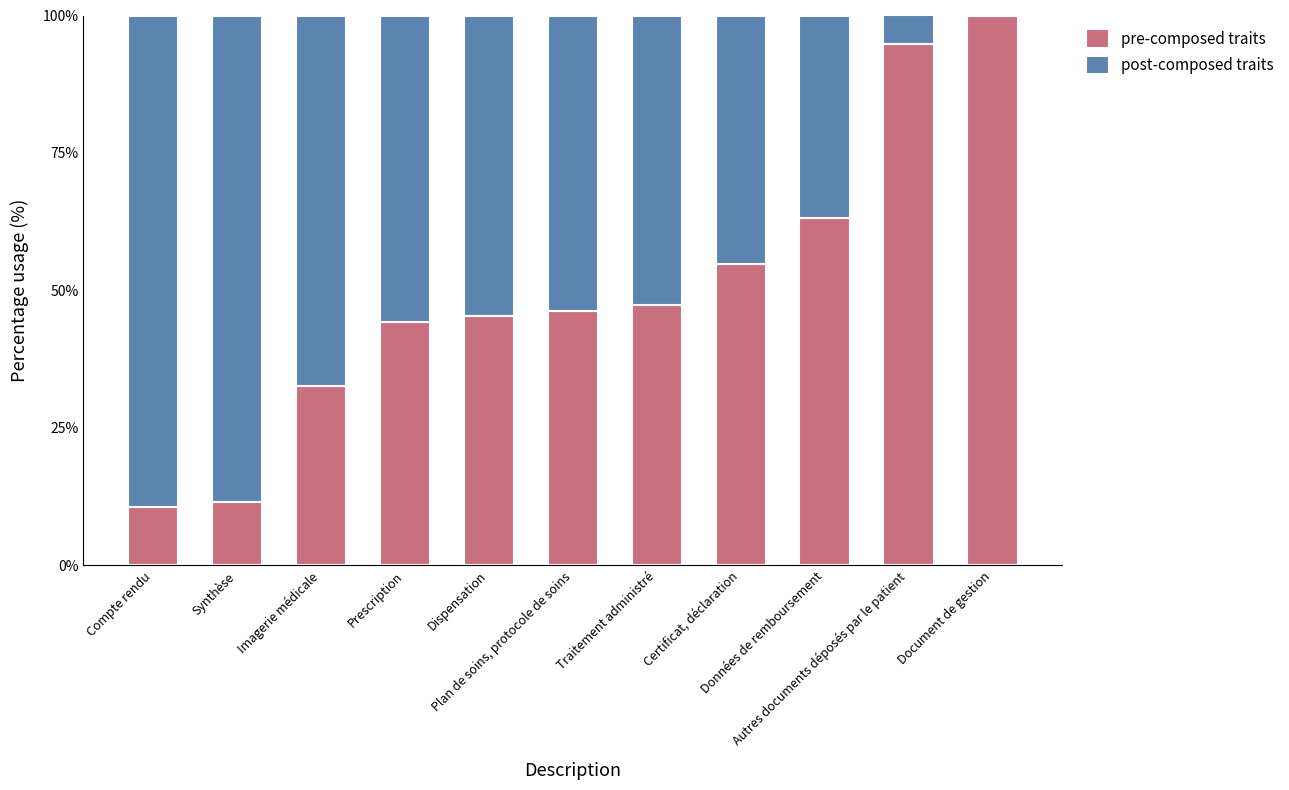

What is the total value across all series at Imagerie médicale?

100.0